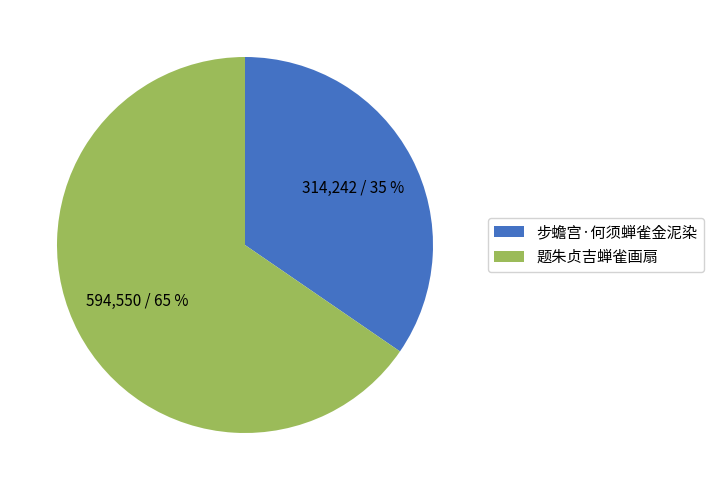

Is there a majority slice in this chart?

Yes